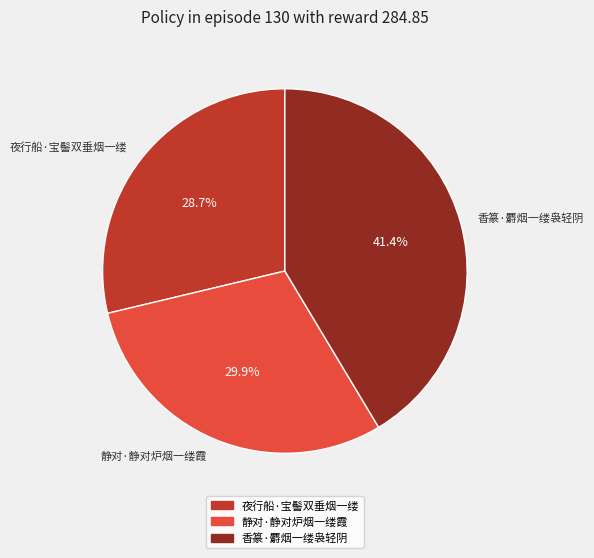

Rank the categories by value from highest to lowest.

香篆·麝烟一缕袅轻阴, 静对·静对炉烟一缕霞, 夜行船·宝髻双垂烟一缕